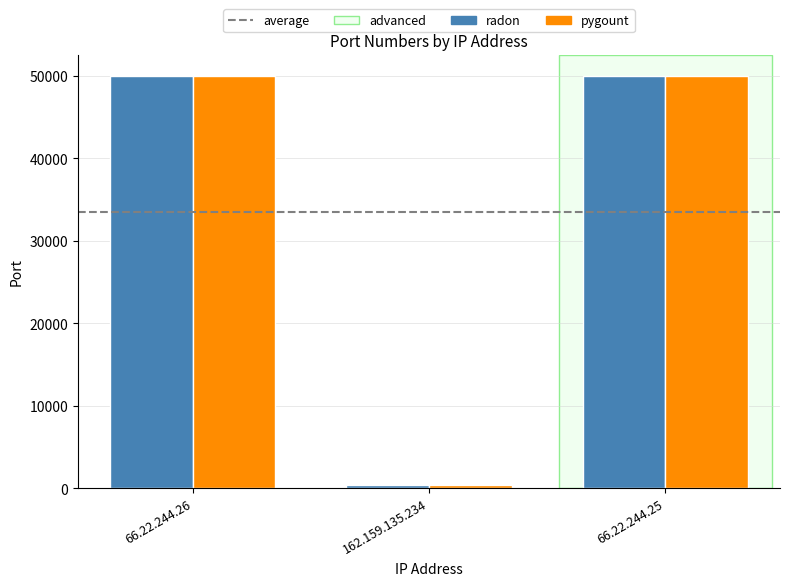

Where is pygount nearest to the value 25232?

66.22.244.26